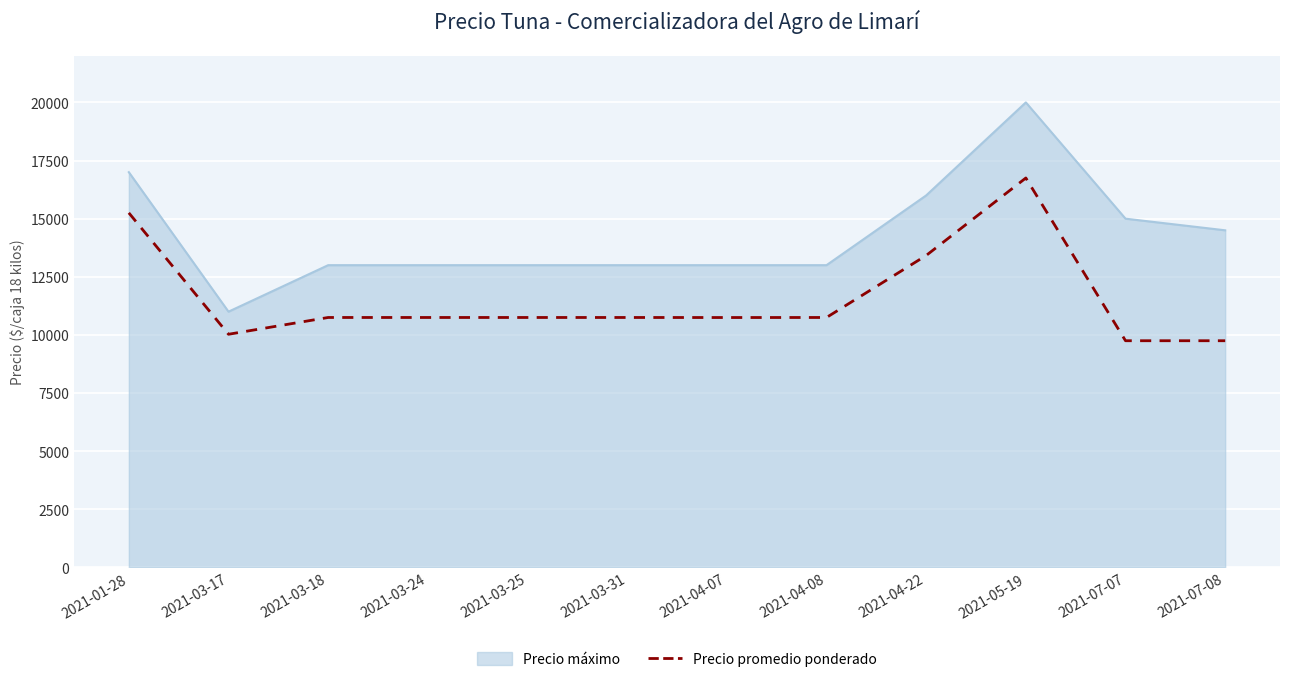

The value of Precio promedio ponderado at 2021-07-07 is 15653. True or false?

False